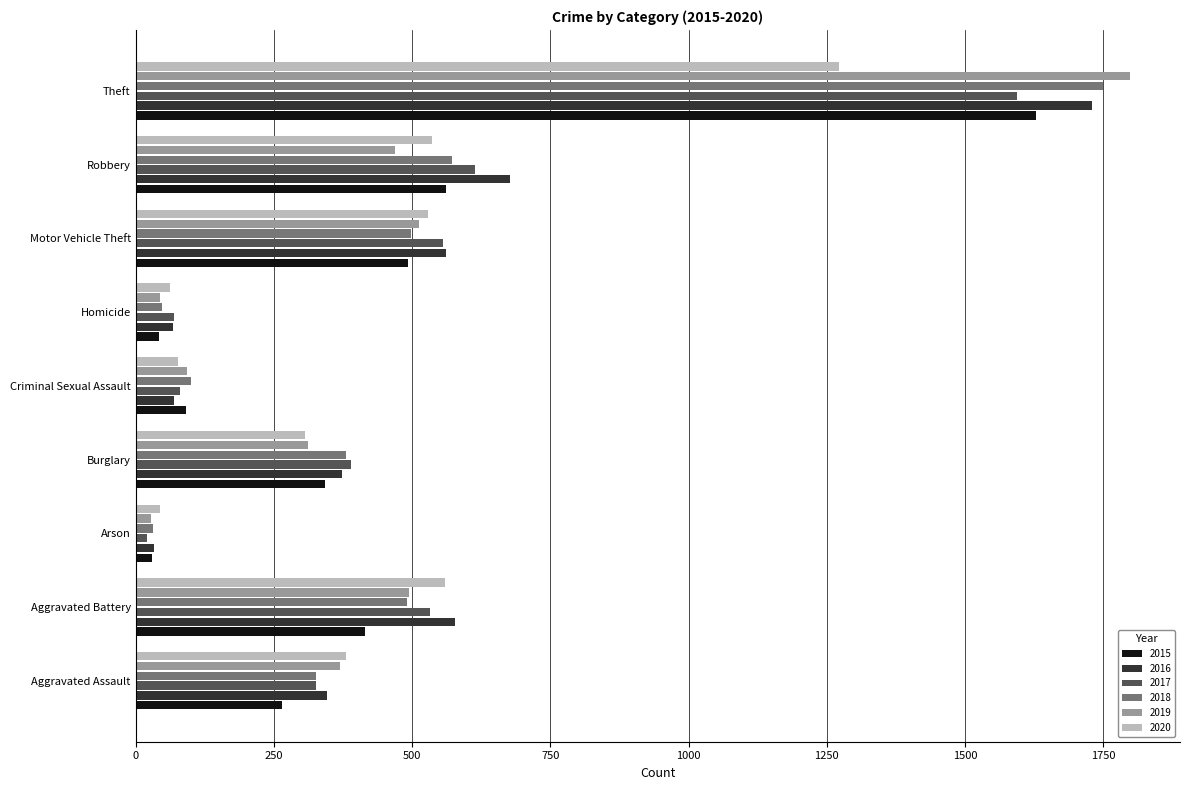

Which series changed the most between Burglary and Robbery?

2016